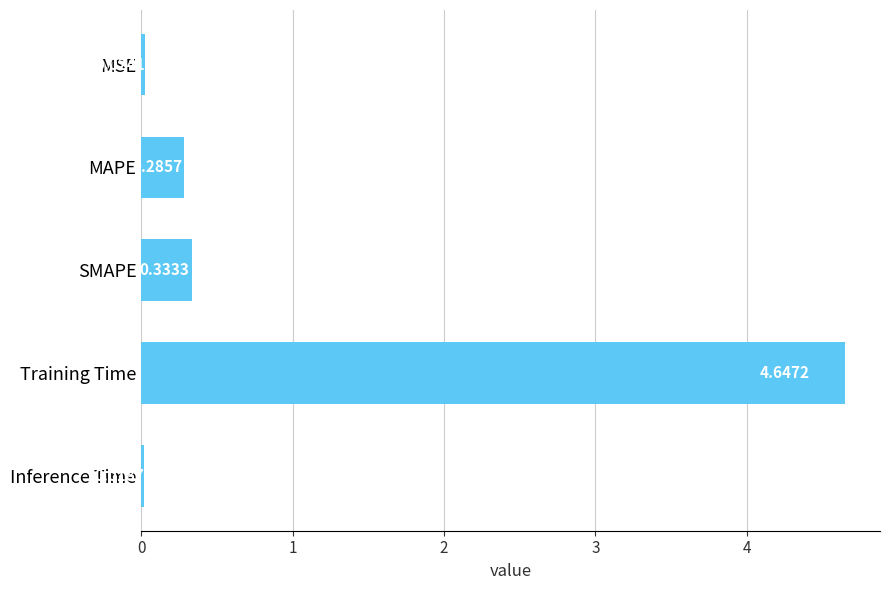

Rank the categories by value from highest to lowest.

Training Time, SMAPE, MAPE, MSE, Inference Time